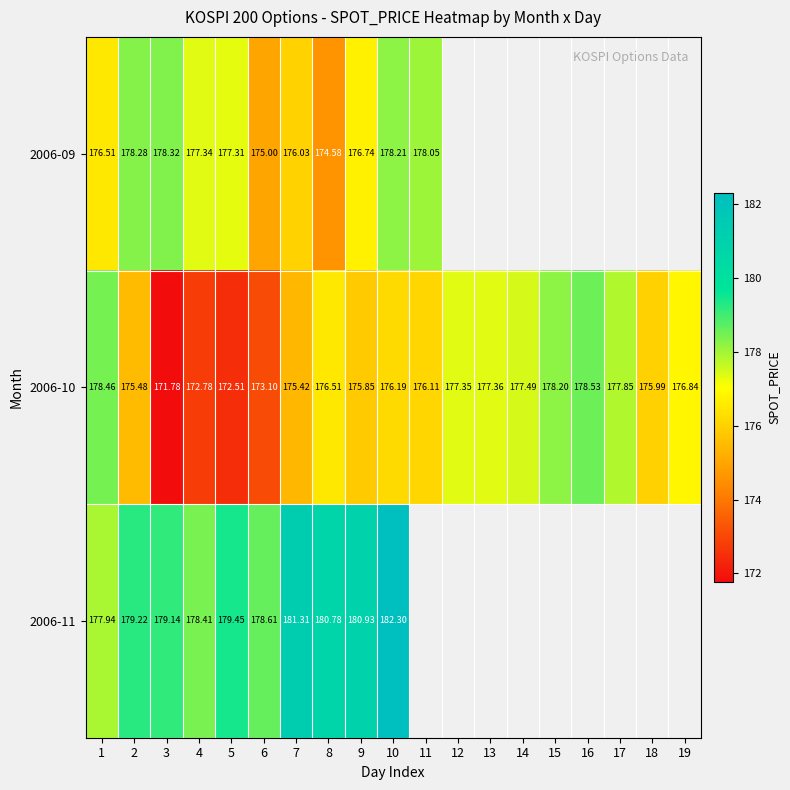

How many distinct data groups are displayed?

3